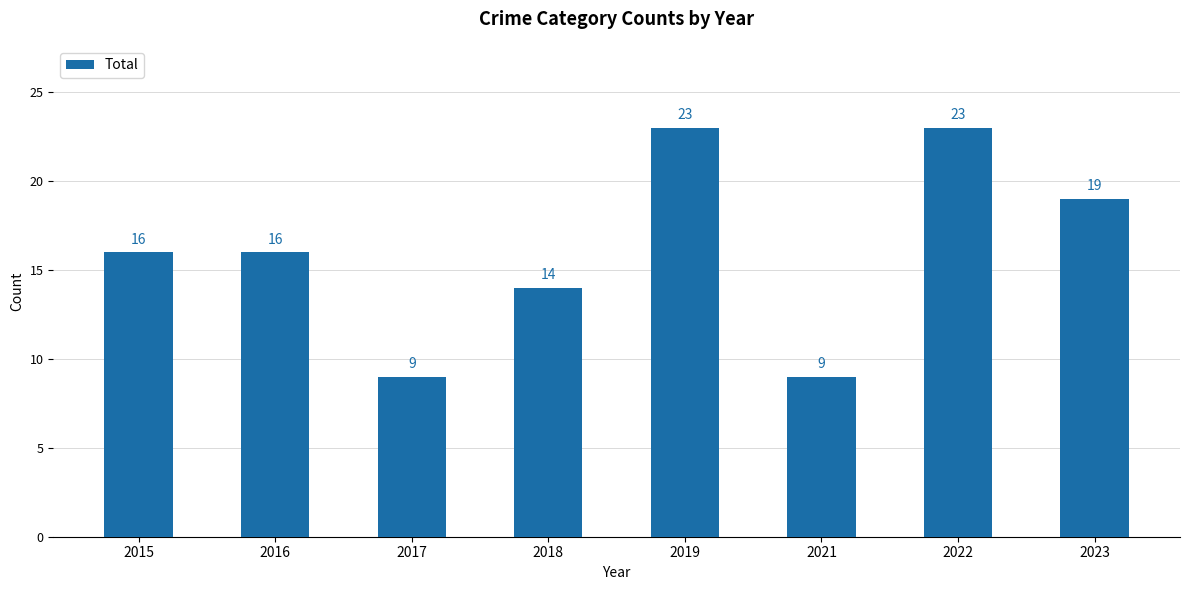

What is the value of the 4th bar from the left?

14